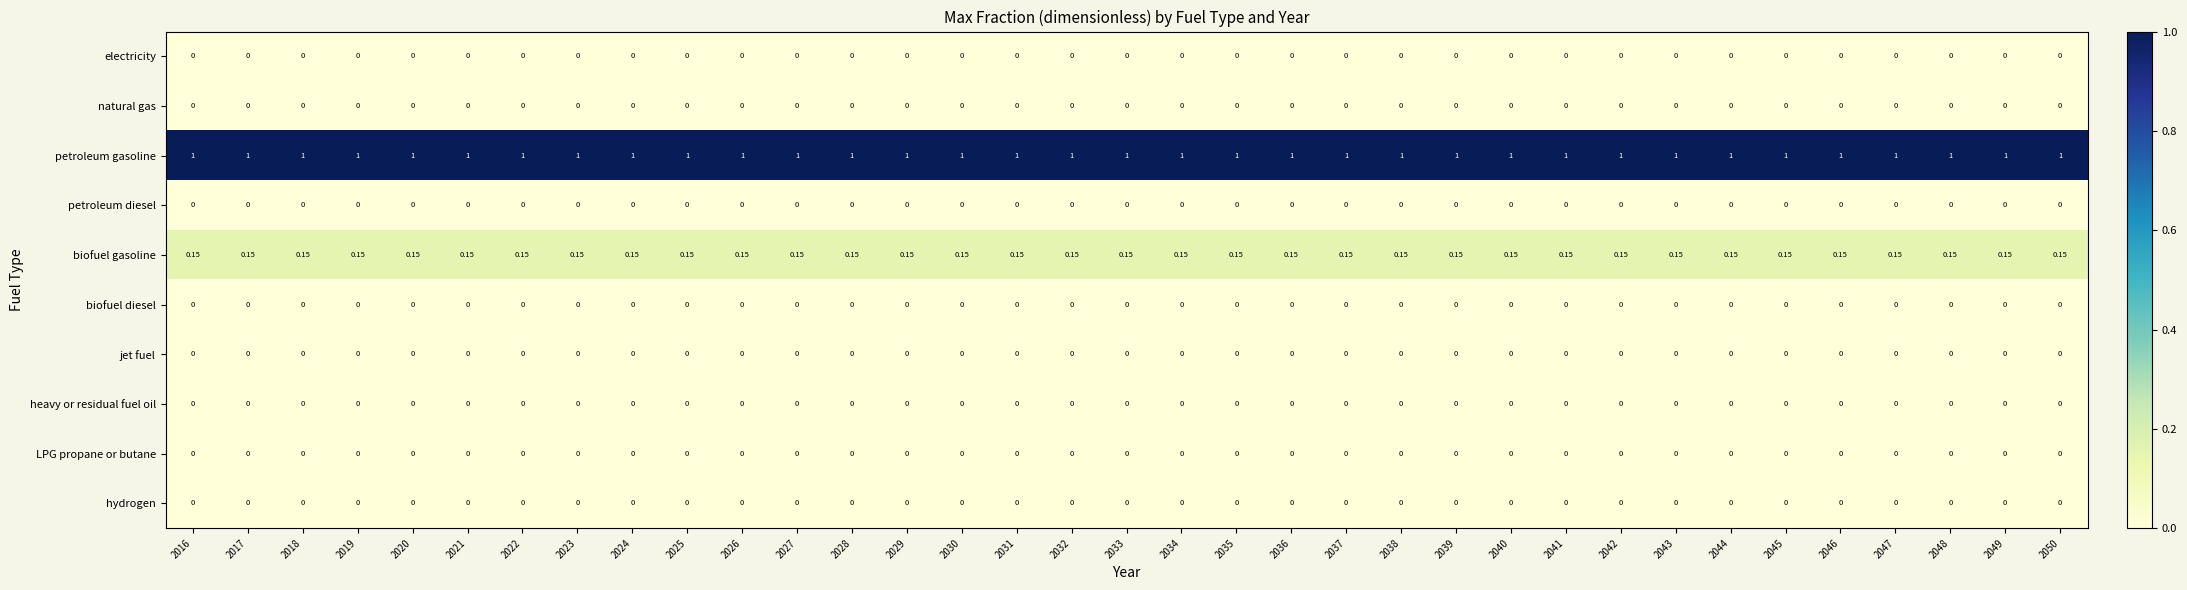

Which series has the largest total across all categories?

petroleum gasoline